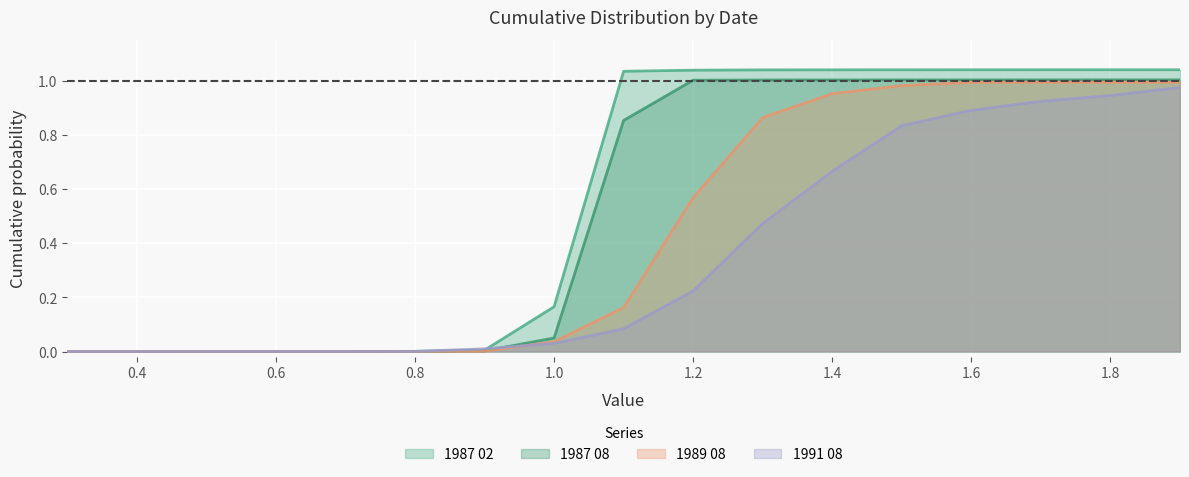

What position from the right is 1.8?

2